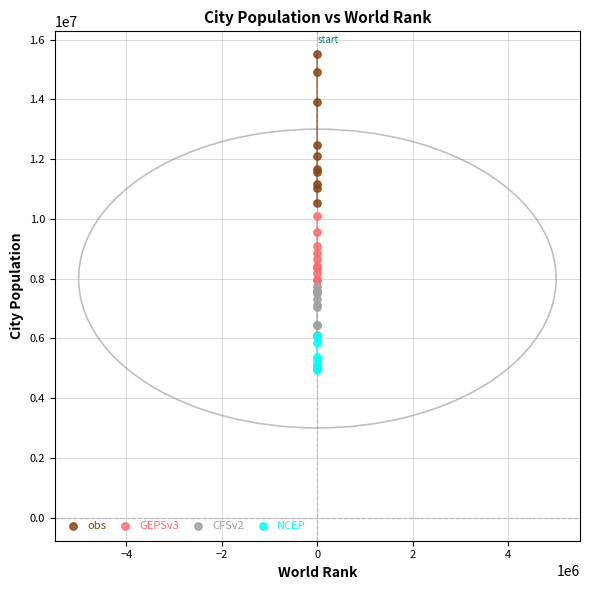

Which series contains the lowest Y value?

NCEP